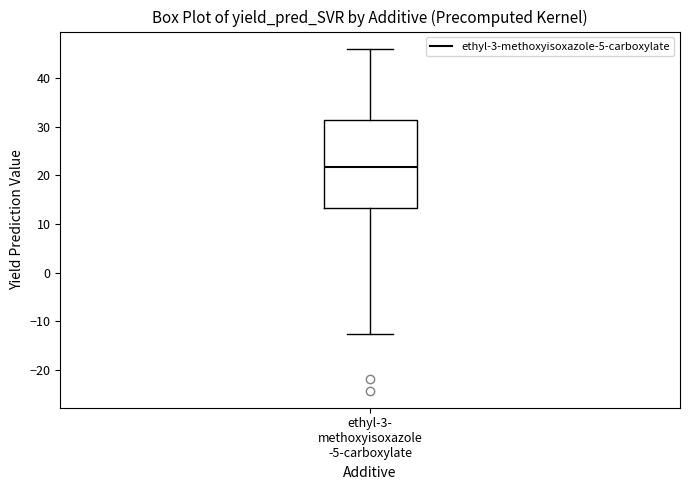

Transcribe this box plot: give where the median line is, the range the box spans, and where the two whiskers end, as read against the y-axis. The values are not printed on the chart, so give them approximately, as read against the axis.

median 22, box 13 to 31, whiskers -13 to 46